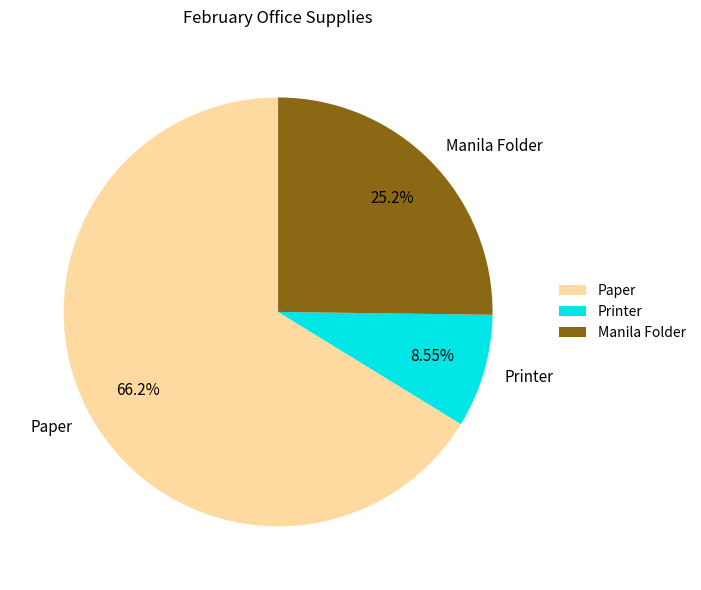

How many segments does this pie chart have?

3